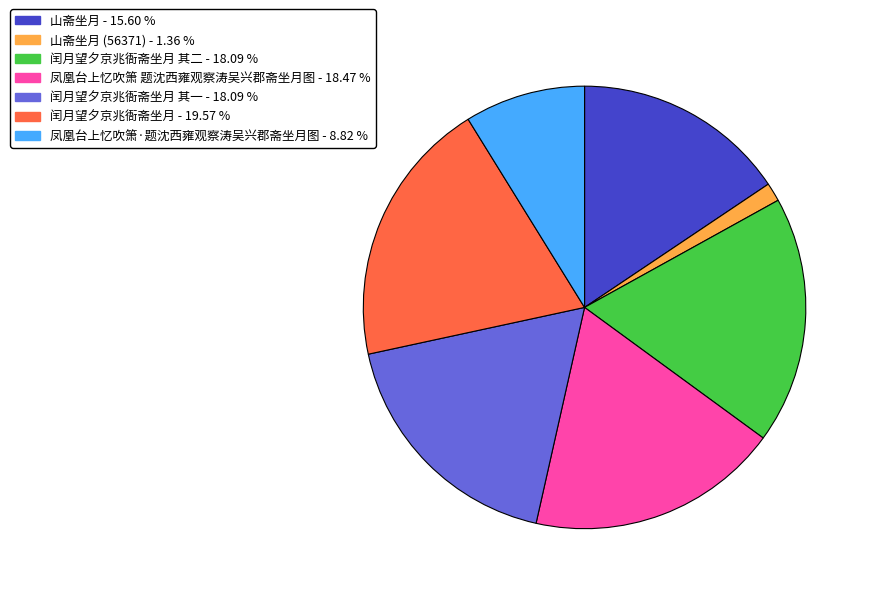

How many segments does this pie chart have?

7